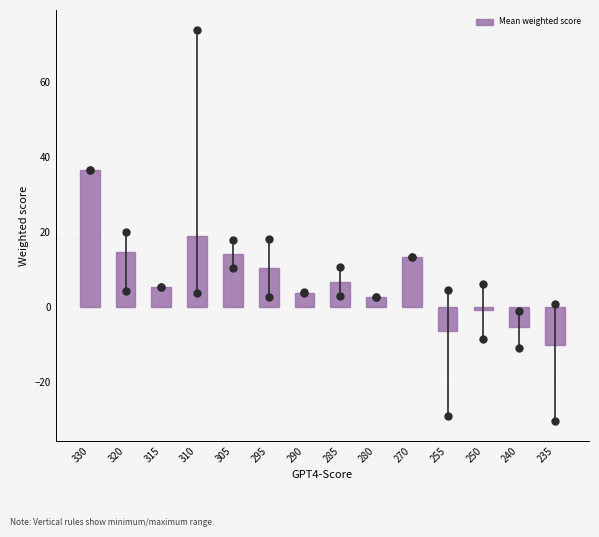

True or false: the data shows 2.5 at 280.

True